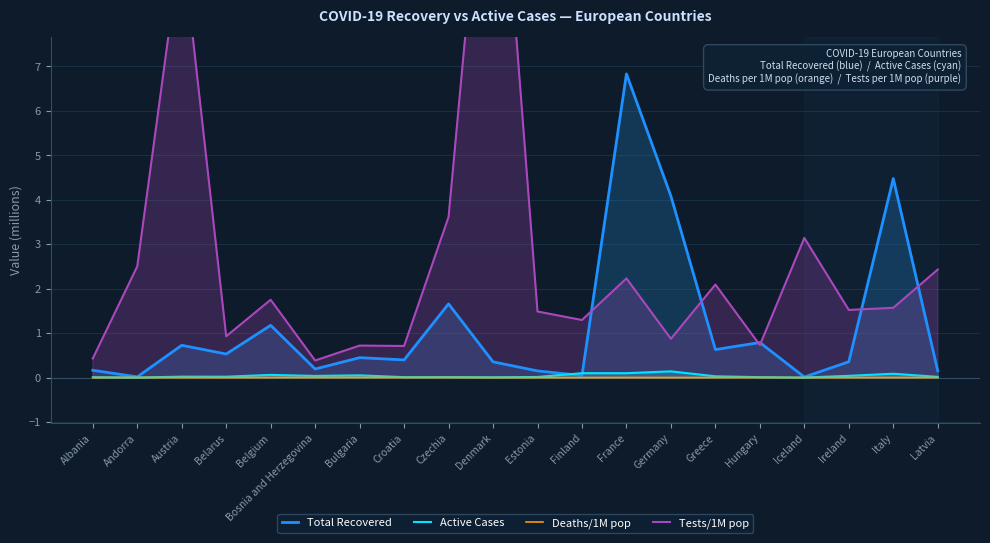

What is the average value of the Tests/1M pop series?

2.6